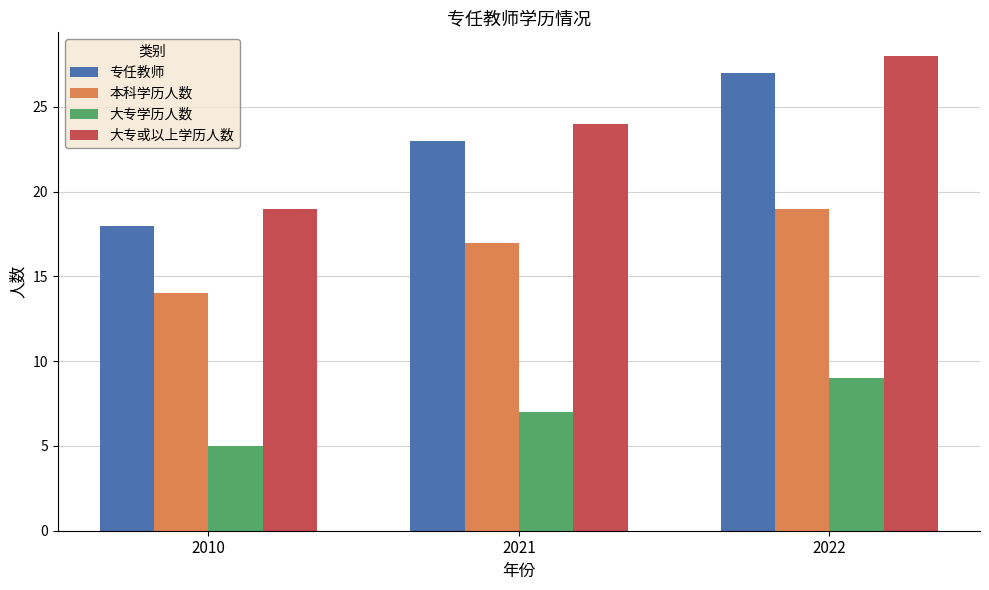

What is the spread (max minus min) of values at 2021?

17